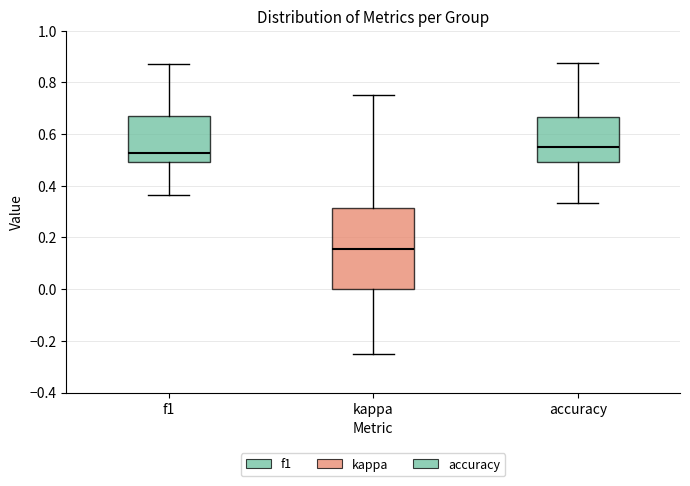

Which box is the tallest, from its lower edge to its upper edge?

kappa